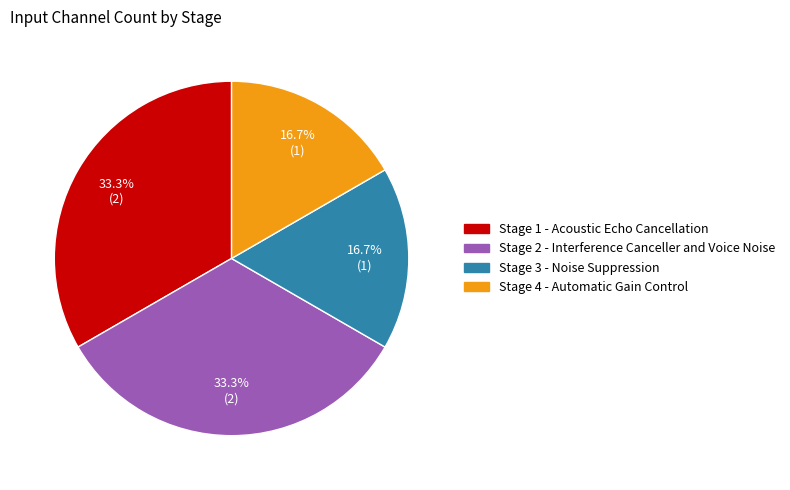

Does any single category account for the majority?

No